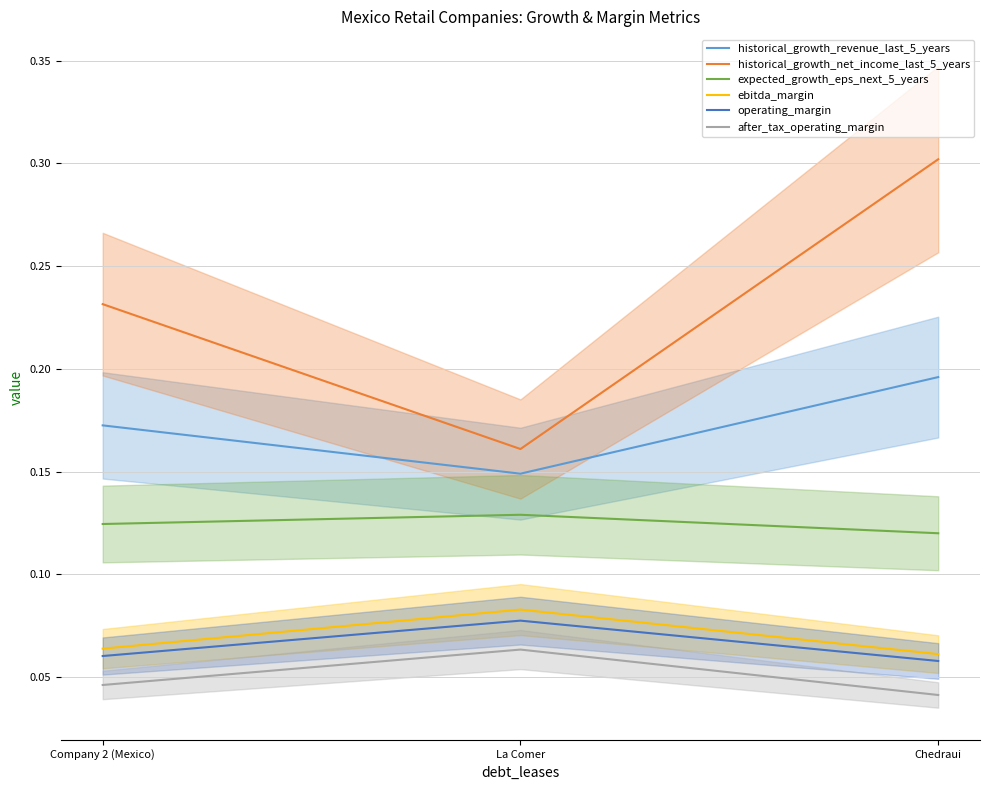

At which label does historical_growth_net_income_last_5_years reach its peak?

Chedraui